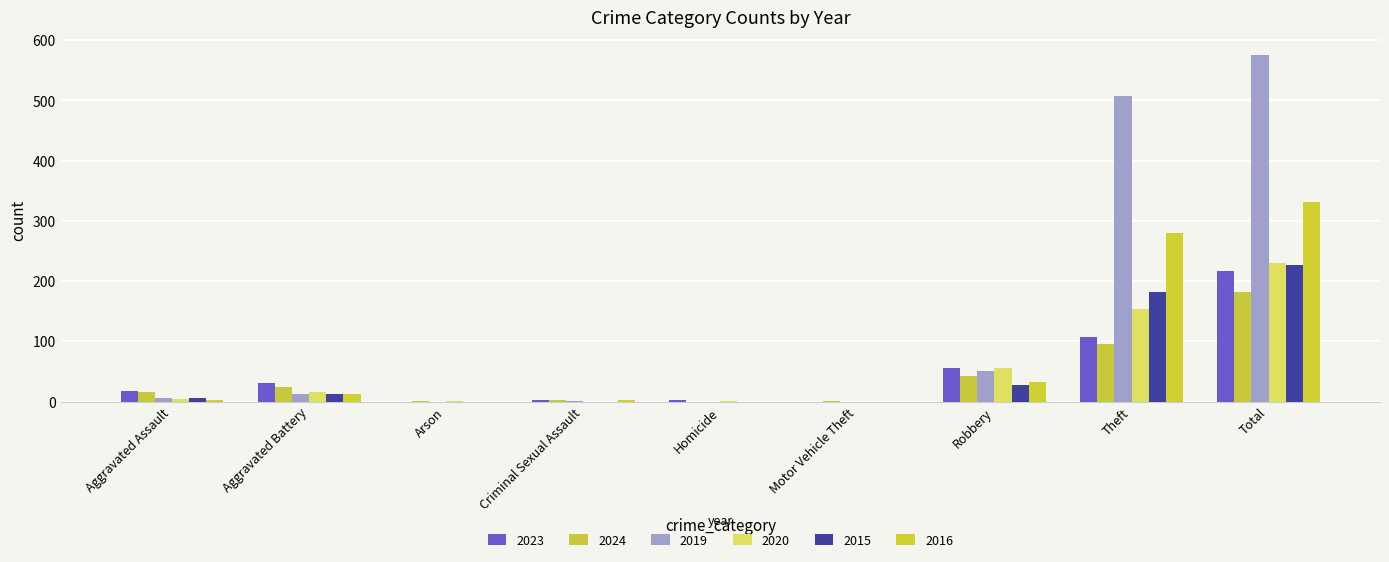

What is the label of the 2nd bar from the right?

Theft